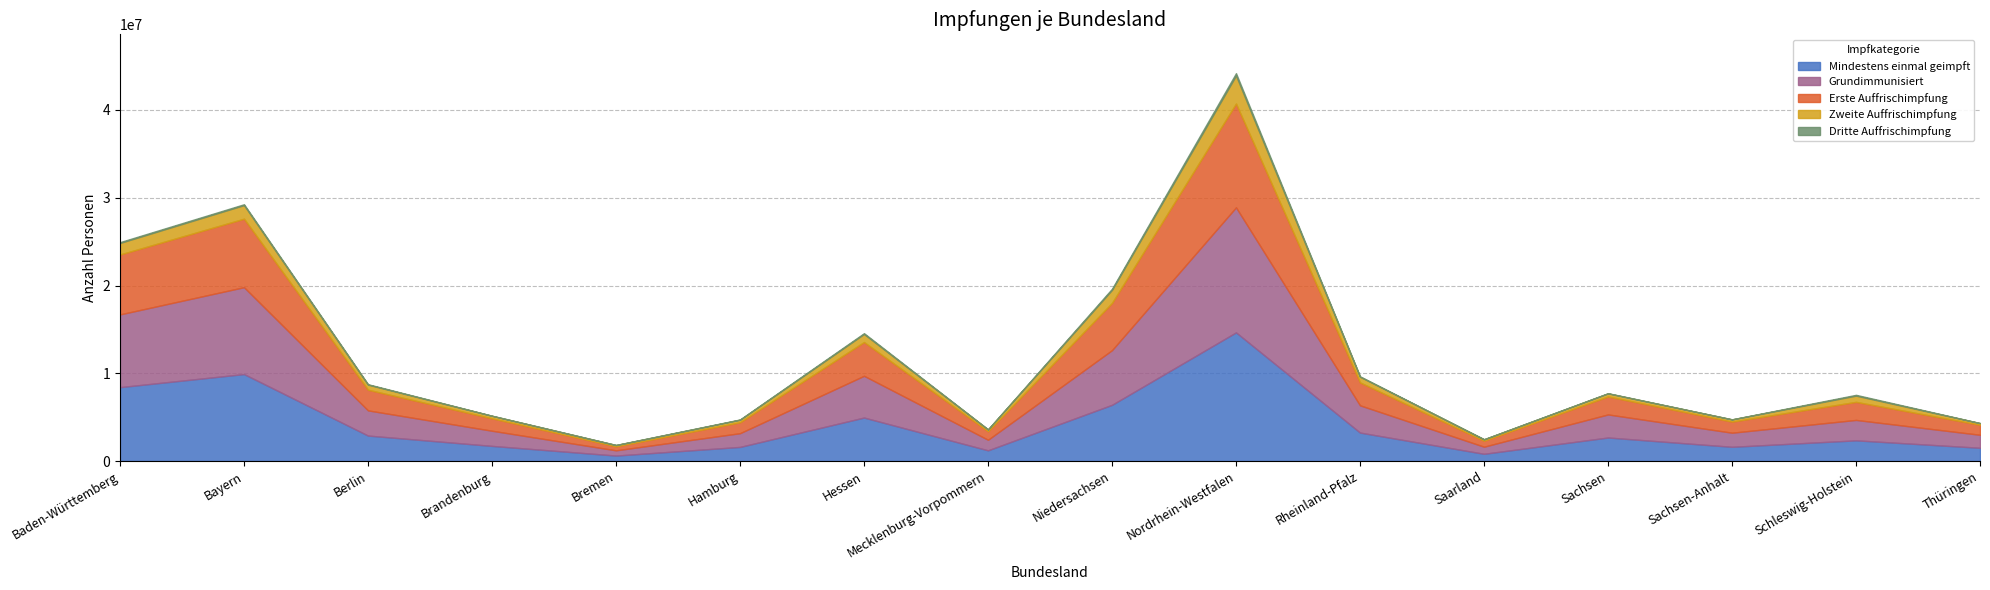

Does the chart have visible grid lines?

Yes